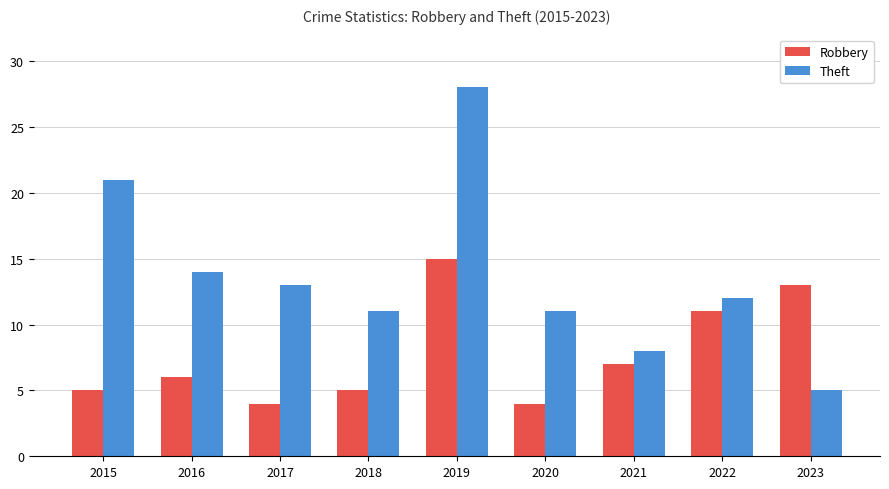

At which category is the sum across all series the highest?

2019